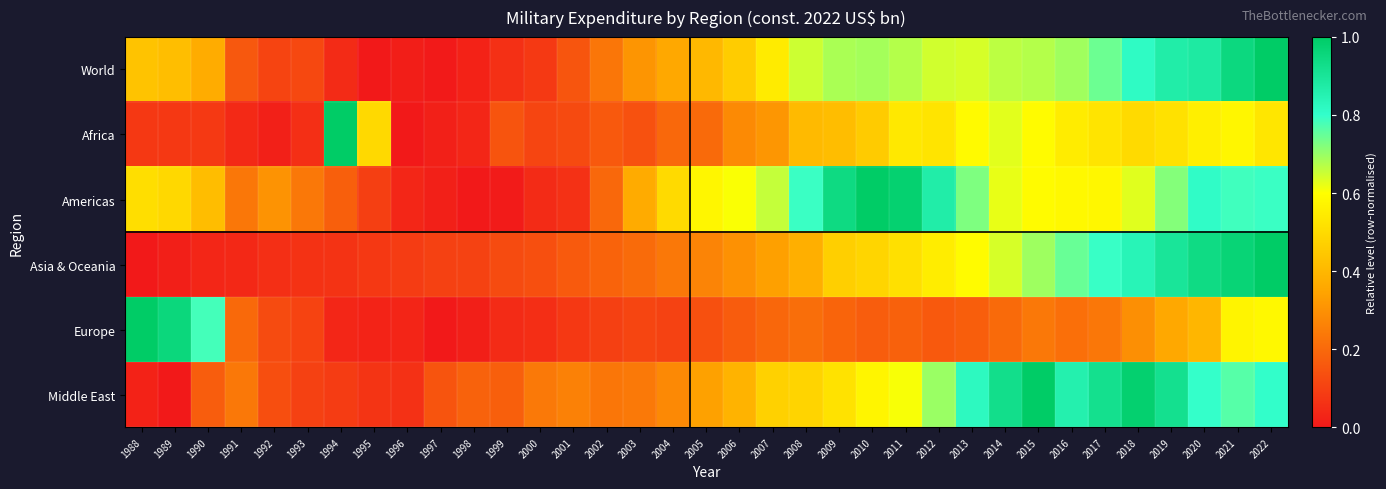

At 1995, list the series in order from smallest to largest.

World, Europe, Middle East, Asia & Oceania, Americas, Africa